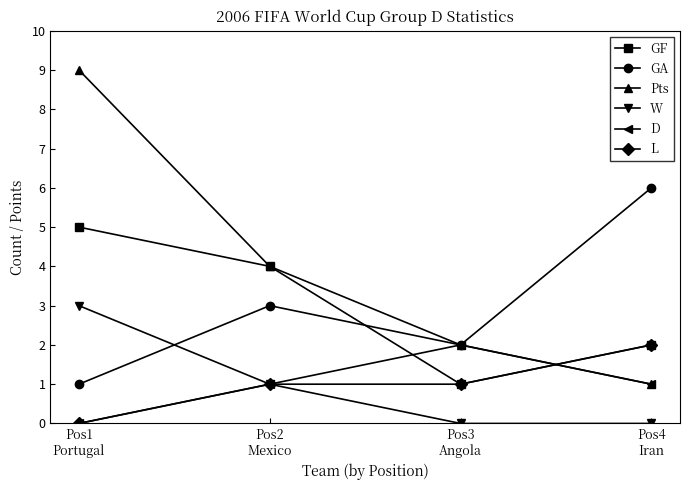

Reading right to left, what are all the values shown in this chart?

GF: Pos4
Iran=2	Pos3
Angola=1	Pos2
Mexico=4	Pos1
Portugal=5
GA: Pos4
Iran=6	Pos3
Angola=2	Pos2
Mexico=3	Pos1
Portugal=1
Pts: Pos4
Iran=1	Pos3
Angola=2	Pos2
Mexico=4	Pos1
Portugal=9
W: Pos4
Iran=0	Pos3
Angola=0	Pos2
Mexico=1	Pos1
Portugal=3
D: Pos4
Iran=1	Pos3
Angola=2	Pos2
Mexico=1	Pos1
Portugal=0
L: Pos4
Iran=2	Pos3
Angola=1	Pos2
Mexico=1	Pos1
Portugal=0